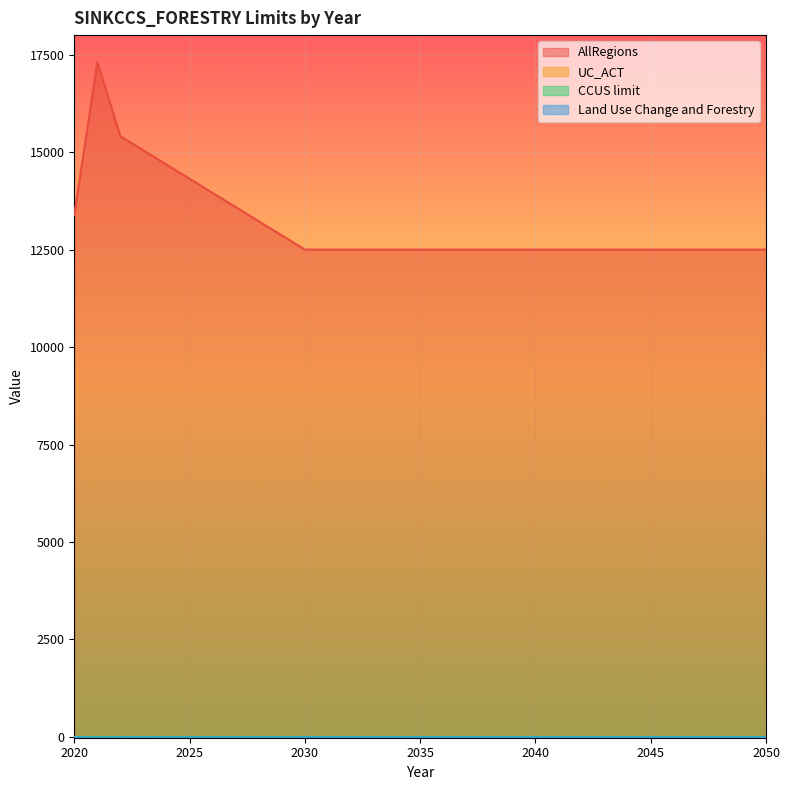

Which series has the largest range (max minus min)?

AllRegions